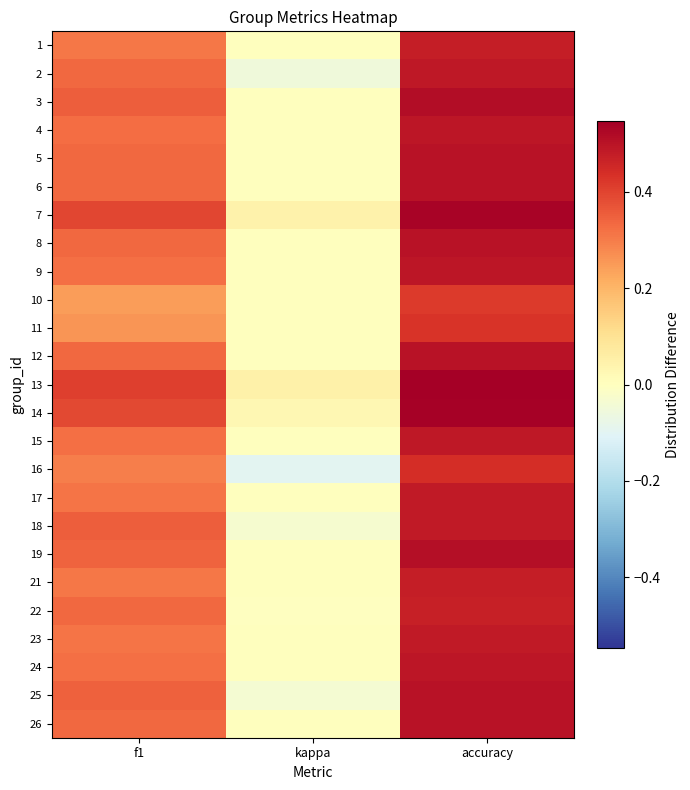

Reading left to right, extract all data points from this chart.

1: f1=0.3	kappa=0.0	accuracy=0.5
2: f1=0.3	kappa=-0.1	accuracy=0.5
3: f1=0.4	kappa=0.0	accuracy=0.5
4: f1=0.3	kappa=0.0	accuracy=0.5
5: f1=0.3	kappa=0.0	accuracy=0.5
6: f1=0.3	kappa=0.0	accuracy=0.5
7: f1=0.4	kappa=0.0	accuracy=0.5
8: f1=0.3	kappa=0.0	accuracy=0.5
9: f1=0.3	kappa=0.0	accuracy=0.5
10: f1=0.2	kappa=0.0	accuracy=0.4
11: f1=0.3	kappa=0.0	accuracy=0.4
12: f1=0.3	kappa=0.0	accuracy=0.5
13: f1=0.4	kappa=0.0	accuracy=0.5
14: f1=0.4	kappa=0.0	accuracy=0.5
15: f1=0.3	kappa=0.0	accuracy=0.5
16: f1=0.3	kappa=-0.1	accuracy=0.4
17: f1=0.3	kappa=0.0	accuracy=0.5
18: f1=0.4	kappa=-0.0	accuracy=0.5
19: f1=0.3	kappa=0.0	accuracy=0.5
21: f1=0.3	kappa=0.0	accuracy=0.5
22: f1=0.3	kappa=-0.0	accuracy=0.5
23: f1=0.3	kappa=0.0	accuracy=0.5
24: f1=0.3	kappa=0.0	accuracy=0.5
25: f1=0.3	kappa=-0.0	accuracy=0.5
26: f1=0.3	kappa=0.0	accuracy=0.5